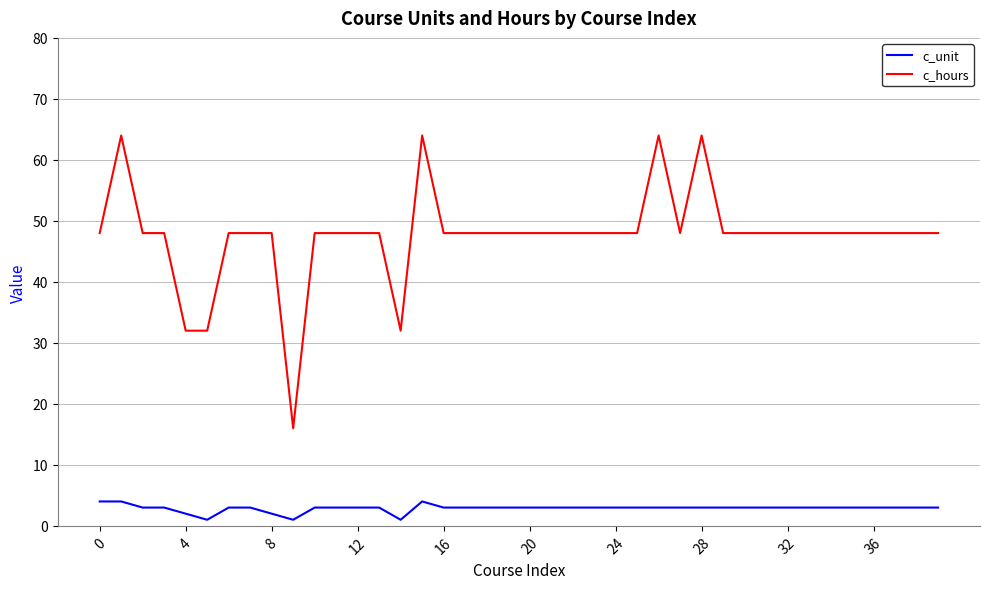

What is the greatest value displayed?

64